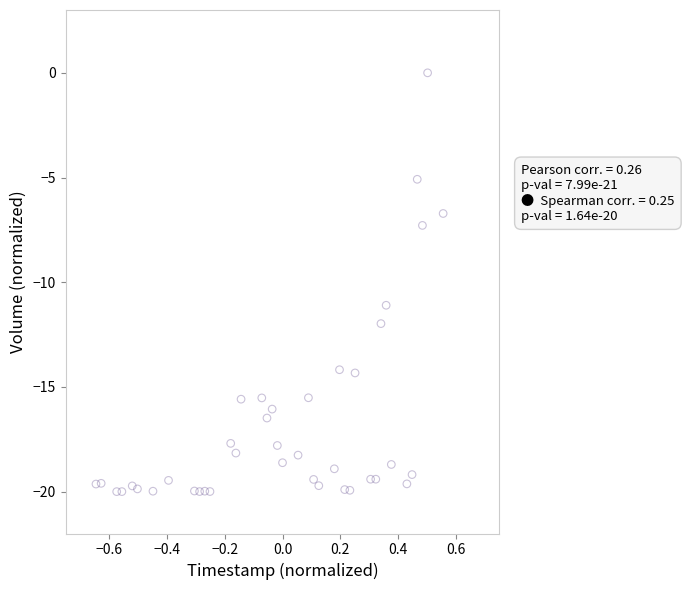

What is the range of Y values (max minus min)?

20.0